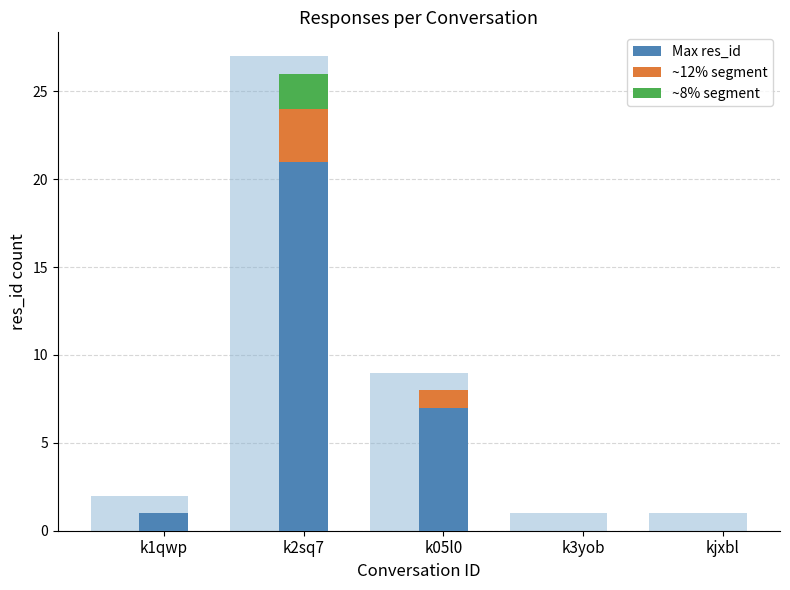

What is the sum of all ~8% segment values?

2